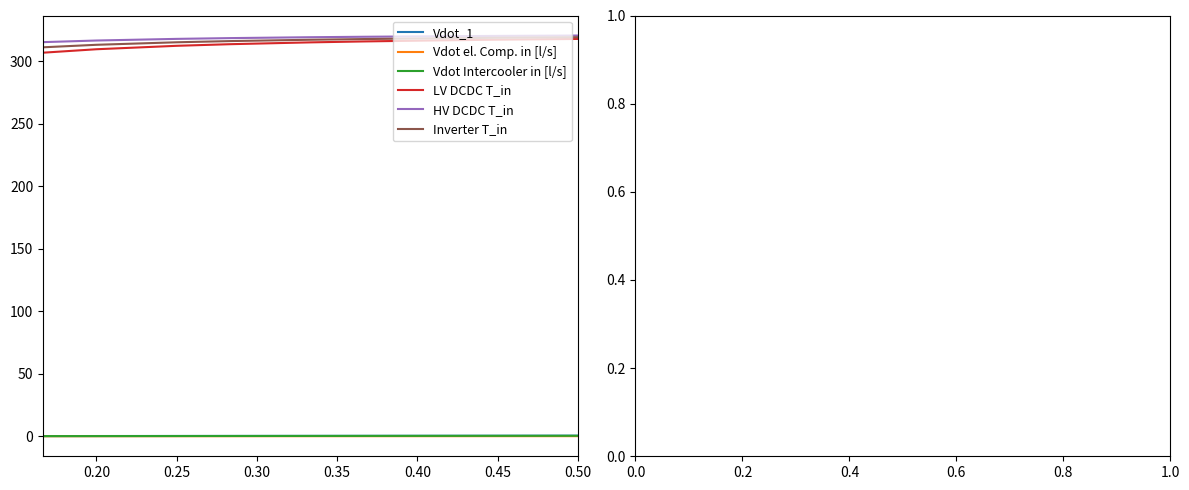

True or false: Vdot_1 and LV DCDC T_in intersect in this chart.

False